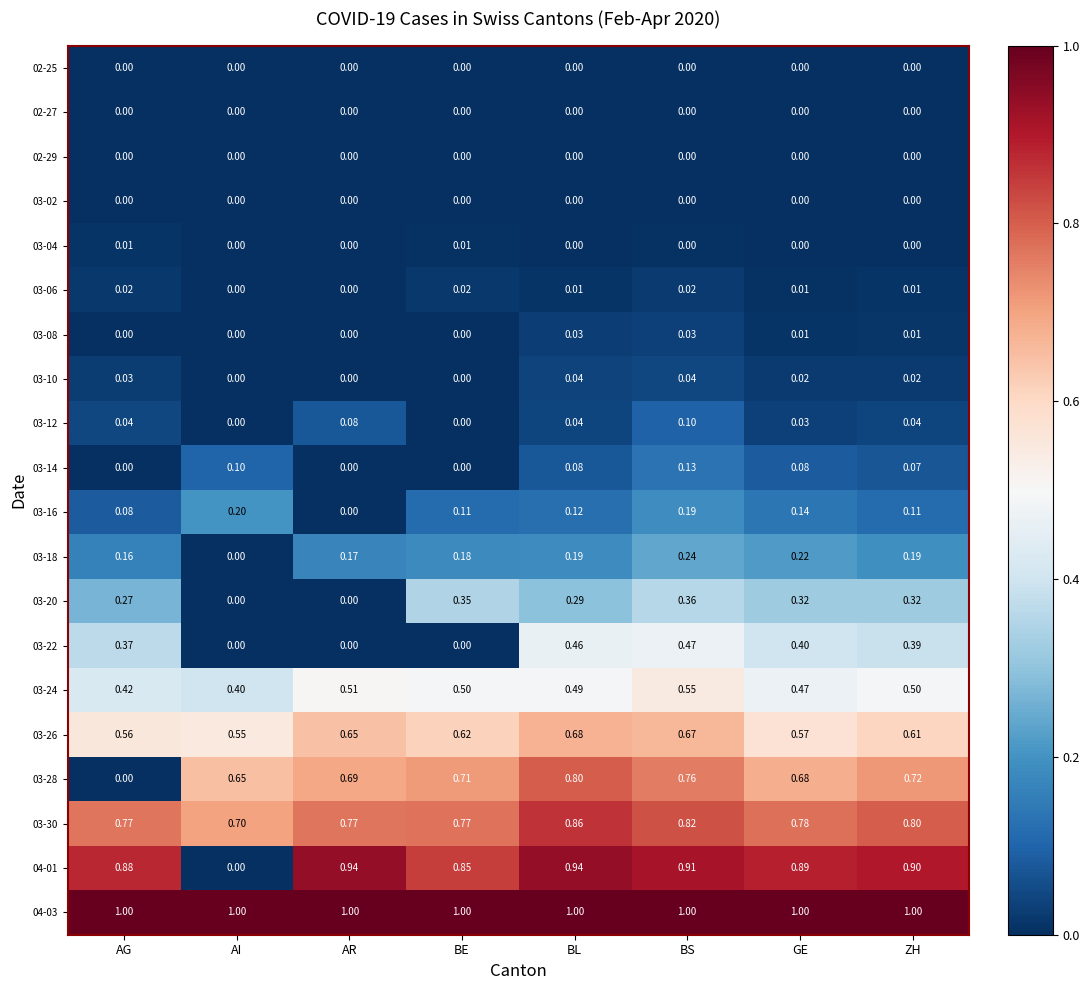

What is the spread (max minus min) of values at AR?

1.0